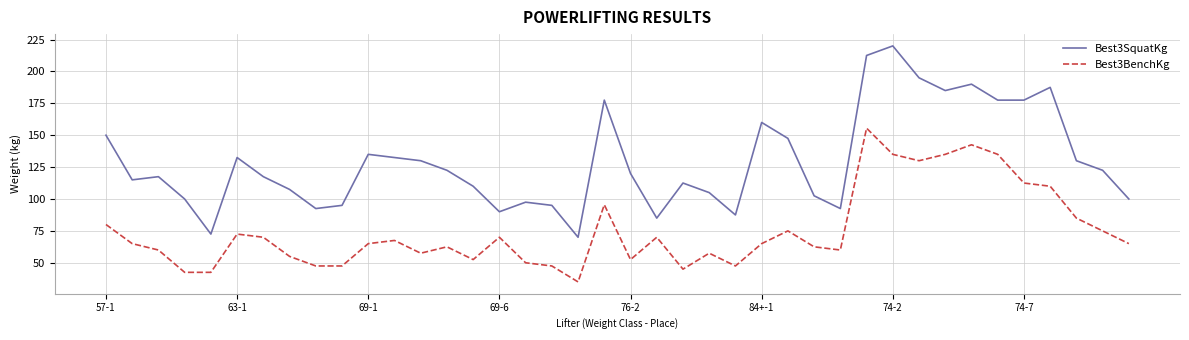

What is the highest value of the Best3SquatKg series?

220.0